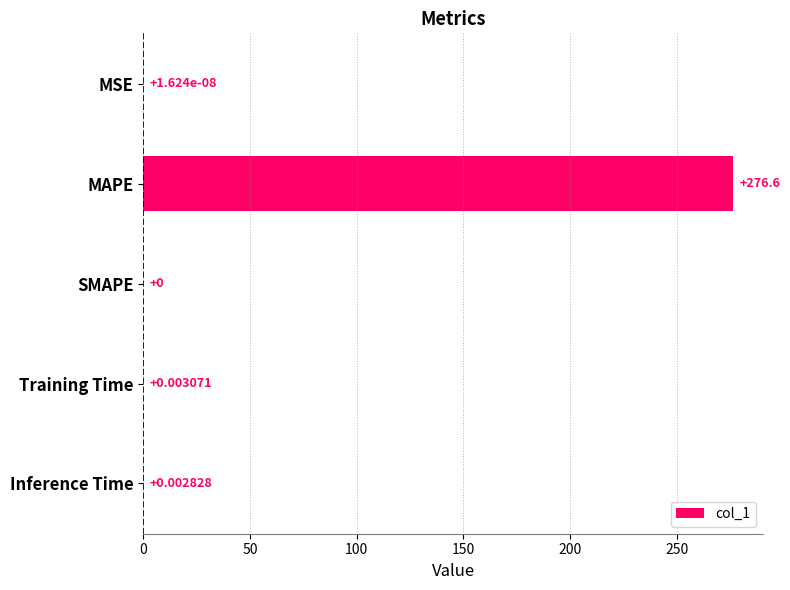

What is the change in value from MAPE to SMAPE?

-276.6